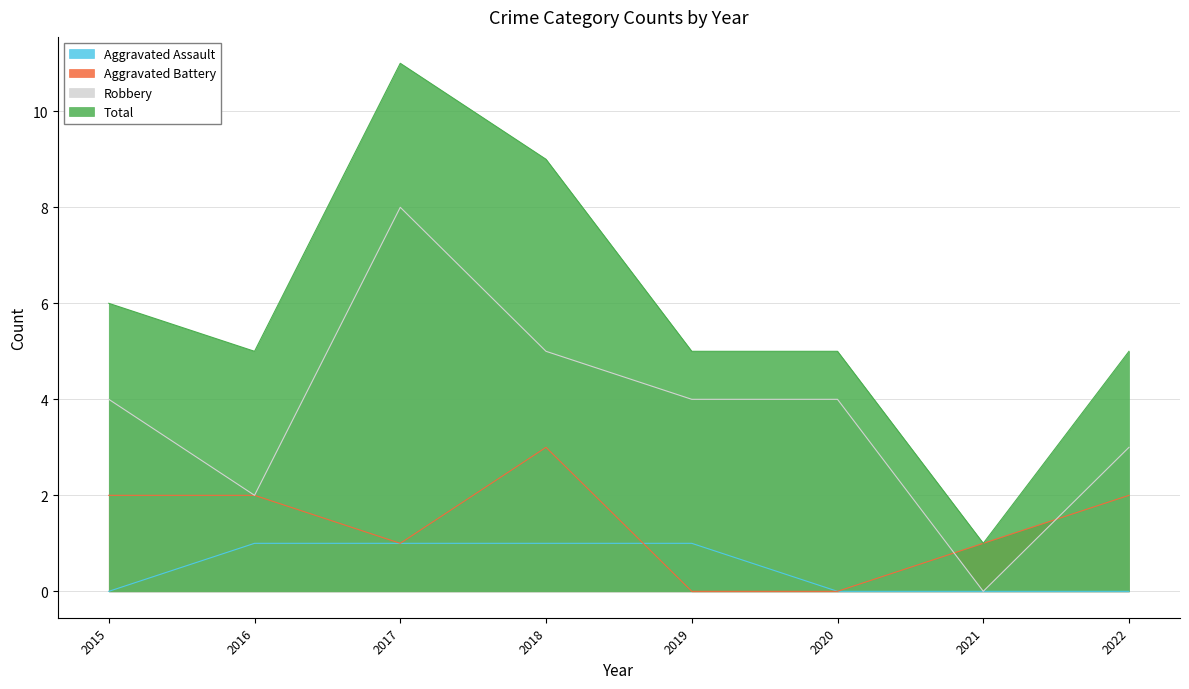

List the labels in order of Robbery value, smallest first.

2021, 2016, 2022, 2015, 2019, 2020, 2018, 2017